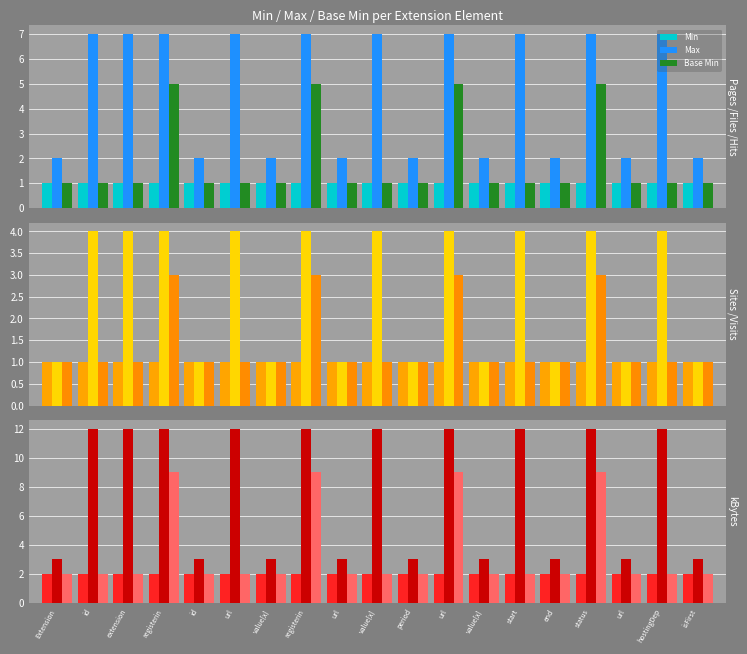

The Min series shows 2 at registerin. True or false?

True